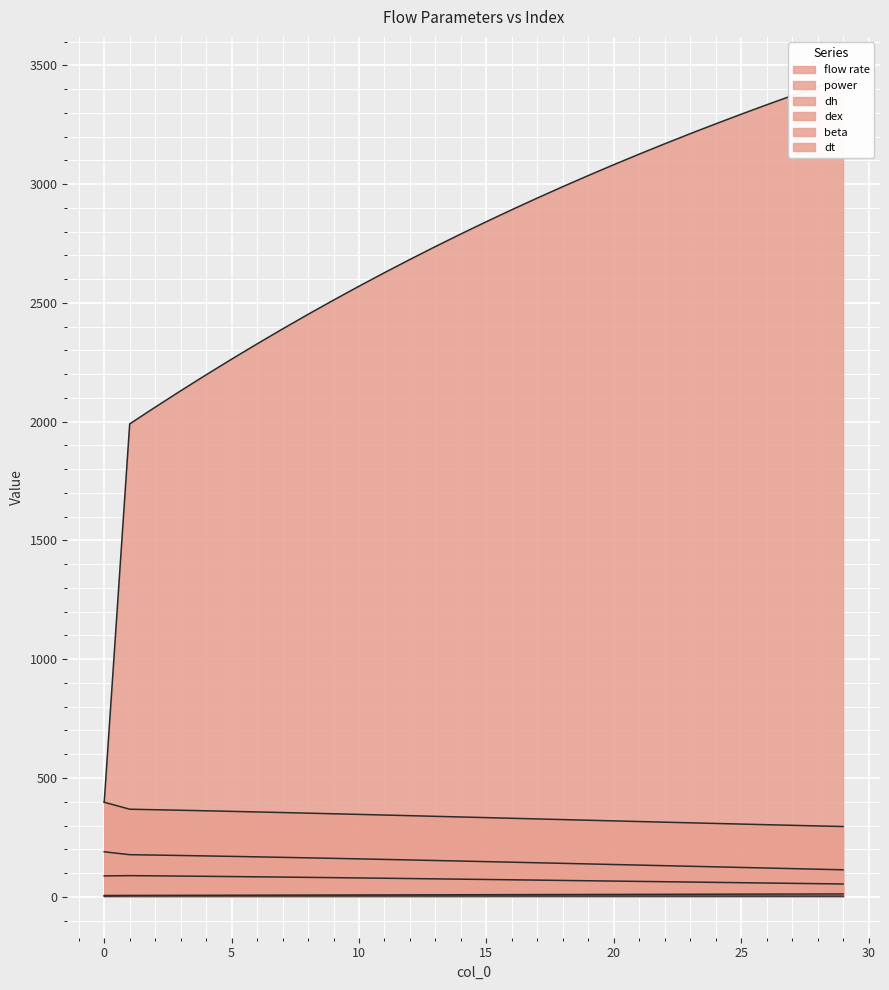

Rank the series by their maximum value, from highest to lowest.

power, dh, dt, dex, flow rate, beta